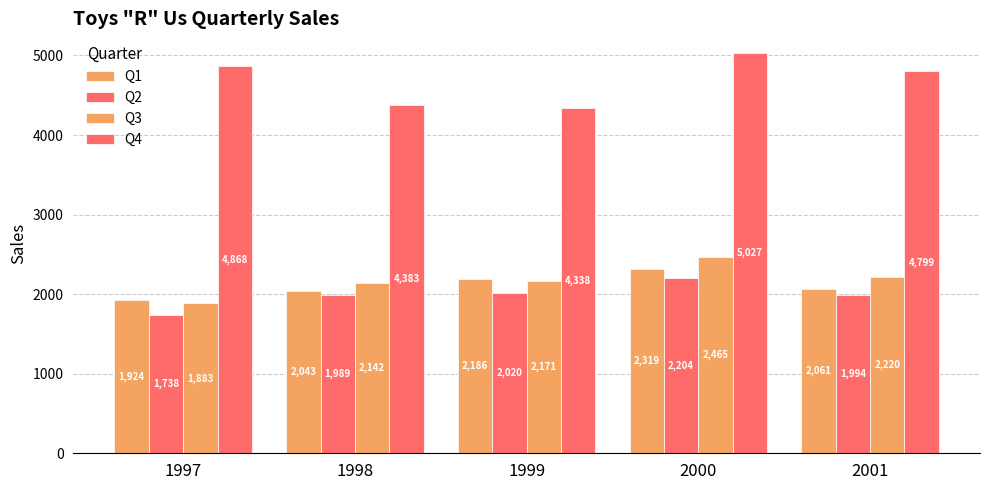

How many bars are there in total?

20